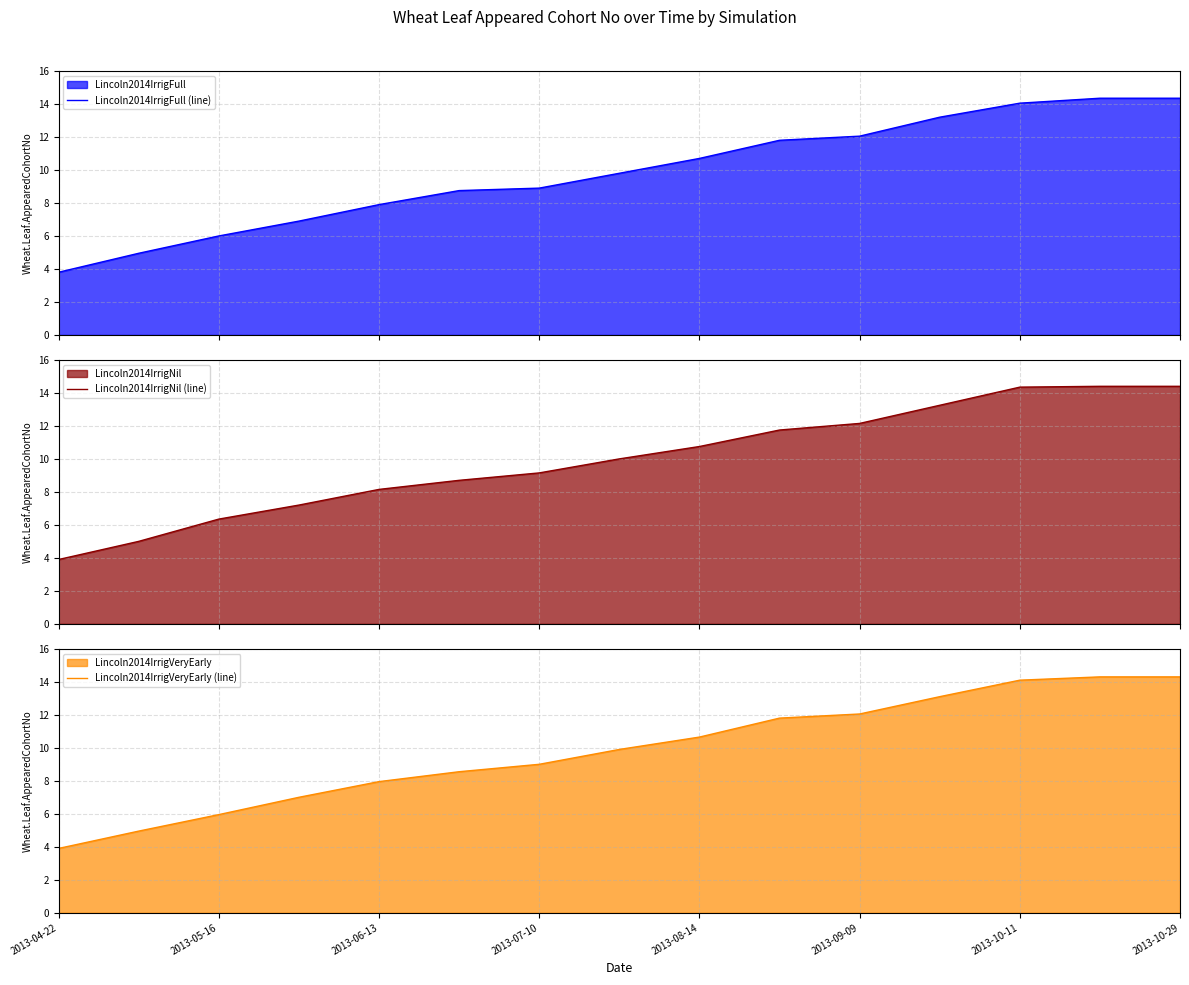

What is the minimum value shown in the chart?

3.8